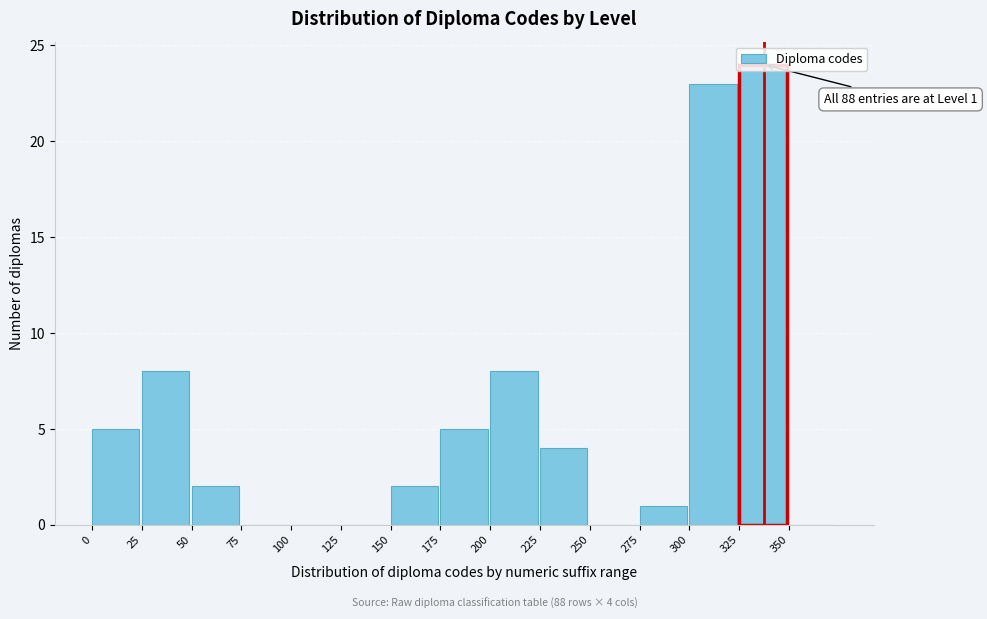

Over which range of the x-axis is the bar tallest?

325 to 350